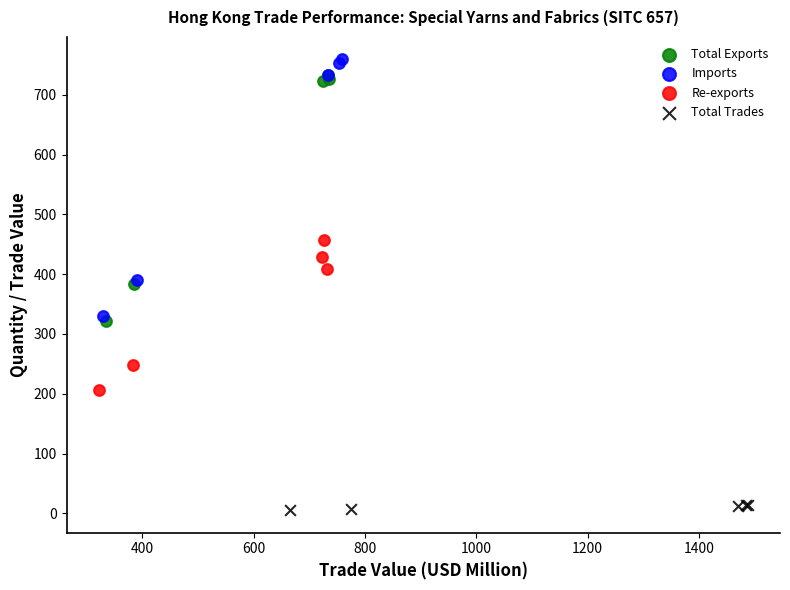

Which series has the largest Y range (max minus min)?

Imports